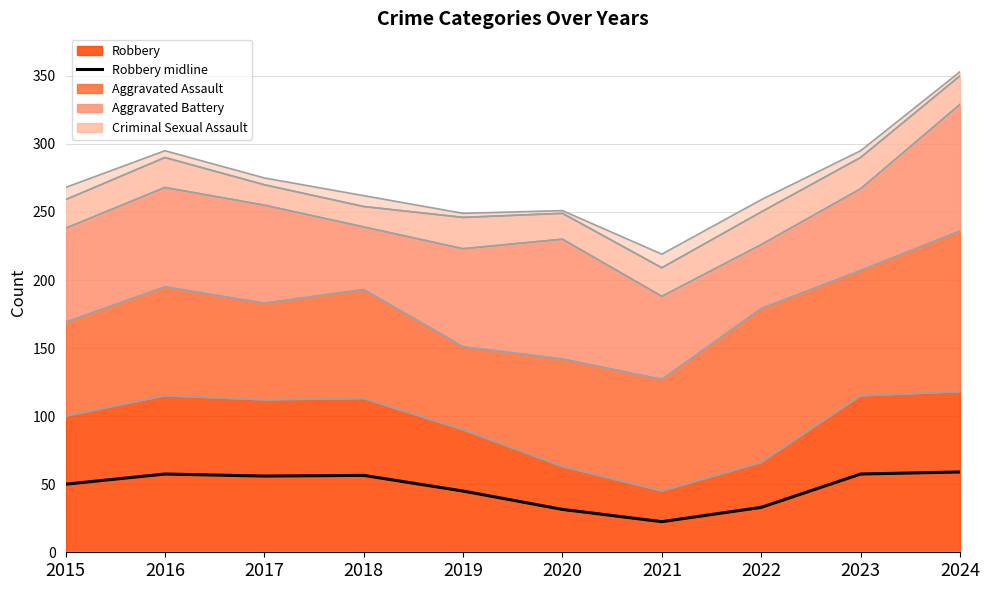

True or false: the data has more than 0 interior local peaks.

True